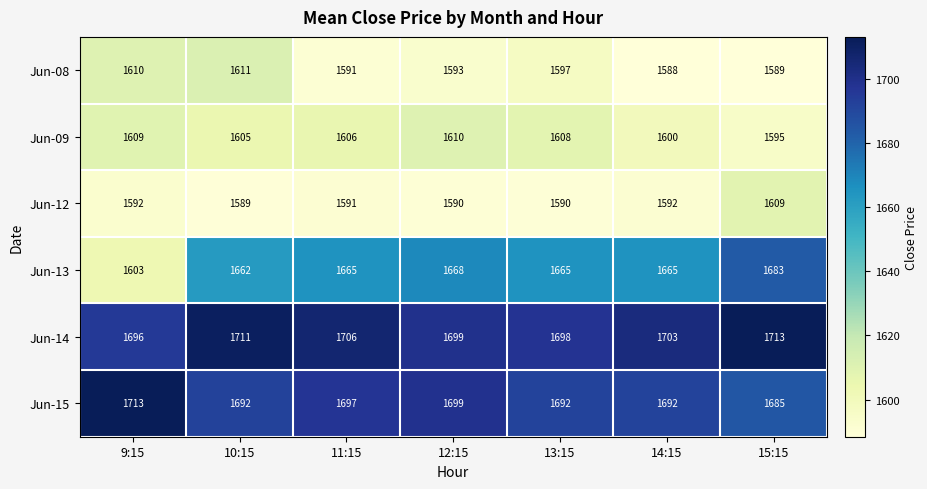

What is the difference between the Jun-14 values at 10:15 and 9:15?

15